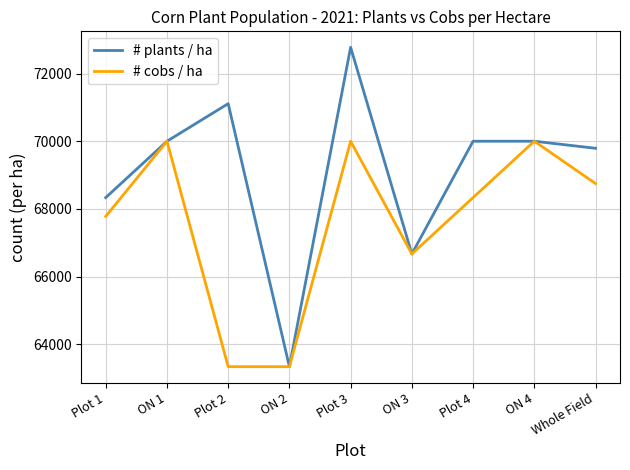

Reading left to right, transcribe all the data shown in this chart.

# plants / ha: 68333.3	70000.0	71111.1	63333.3	72777.8	66666.7	70000.0	70000.0	69791.7
# cobs / ha: 67777.8	70000.0	63333.3	63333.3	70000.0	66666.7	68333.3	70000.0	68750.0